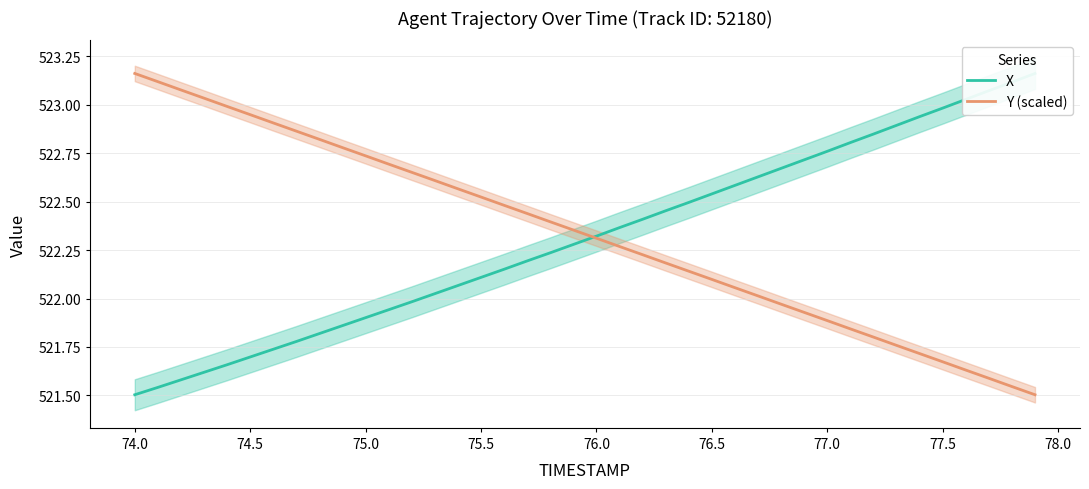

What is the total value across all series at 77.5?

1044.6